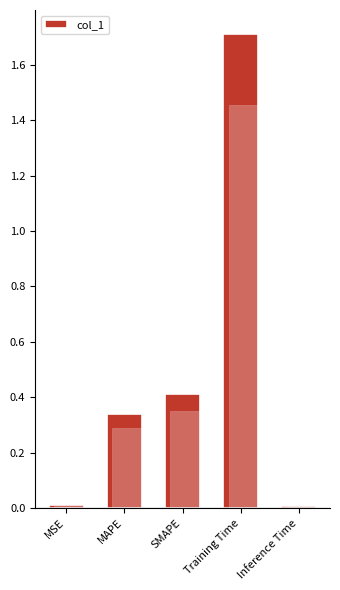

How many categories are shown in the chart?

5